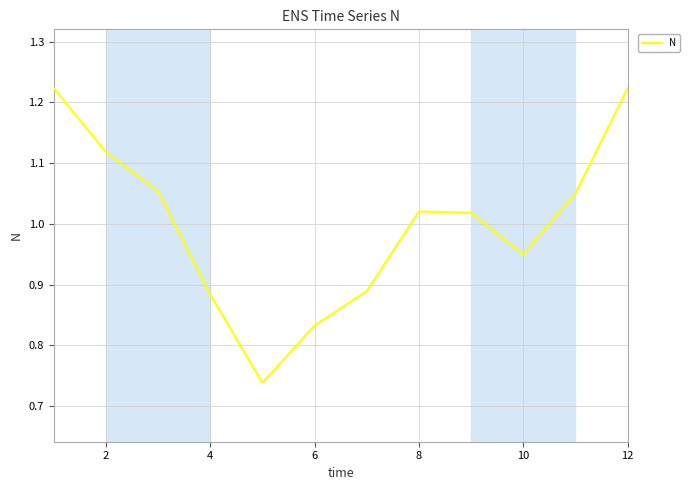

True or false: the data has more than 1 interior local peaks.

False